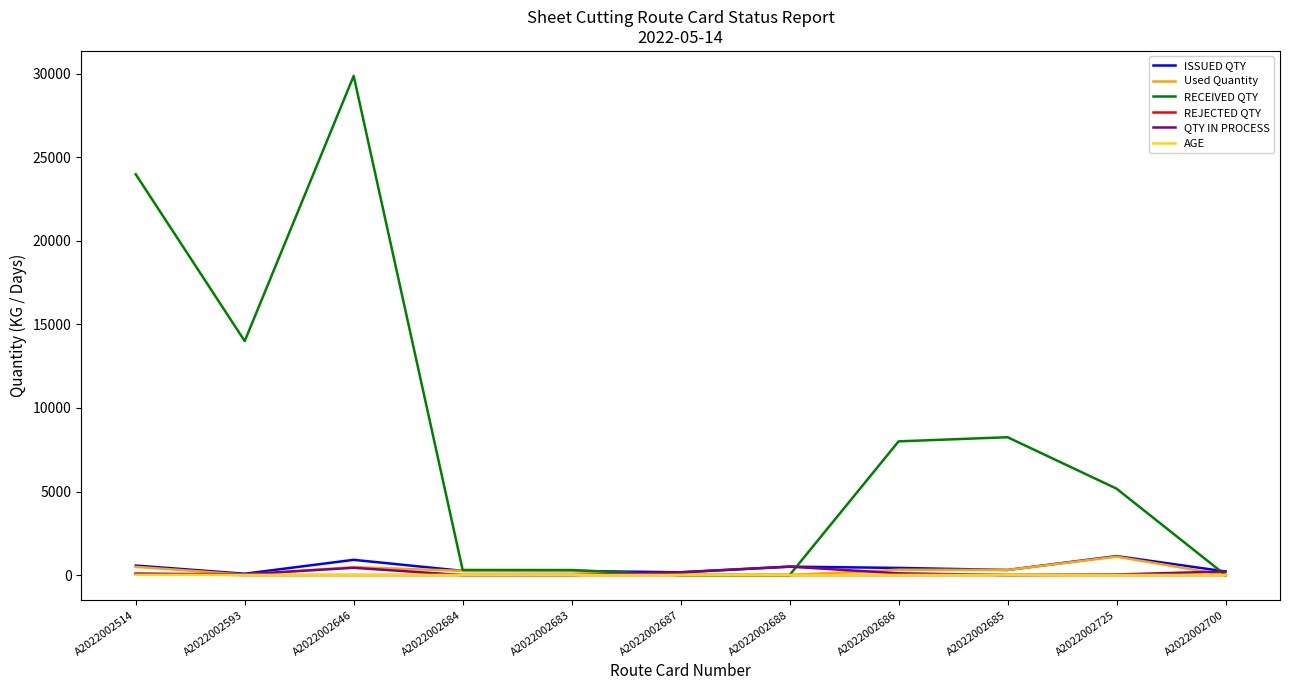

What is the greatest value displayed?

29868.0